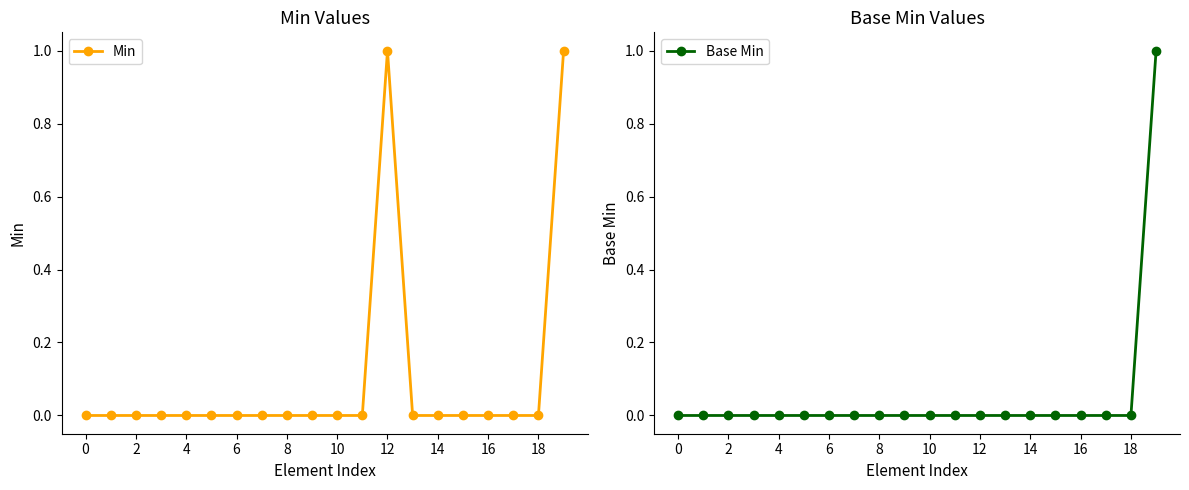

True or false: Min has more than 1 interior local peaks.

False